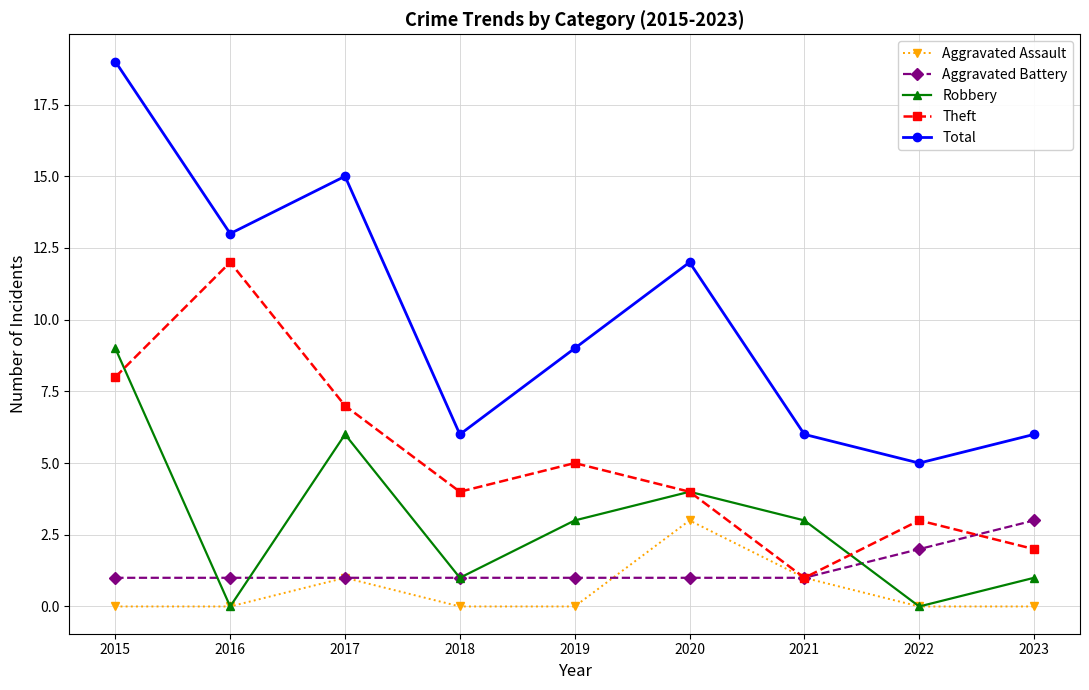

True or false: Total and Theft cross at least once.

False